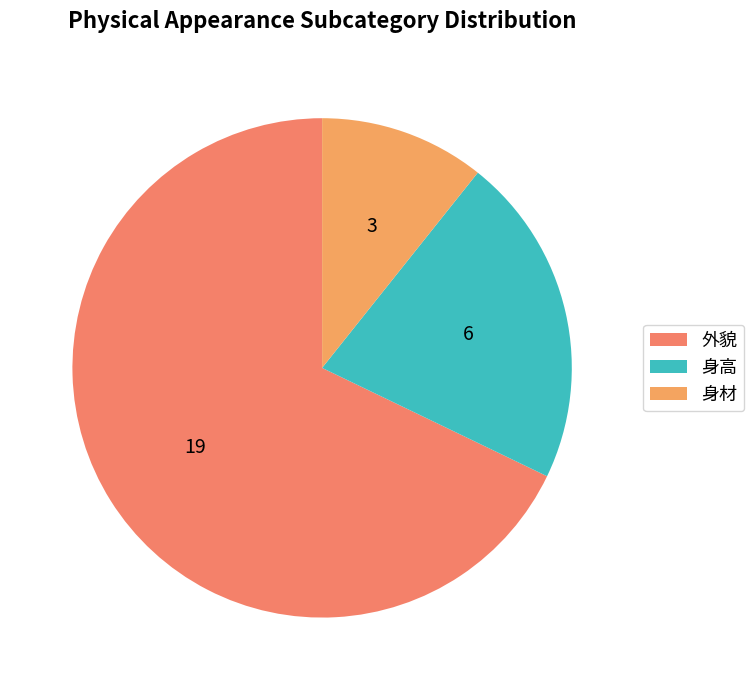

Count the number of slices in the pie.

3